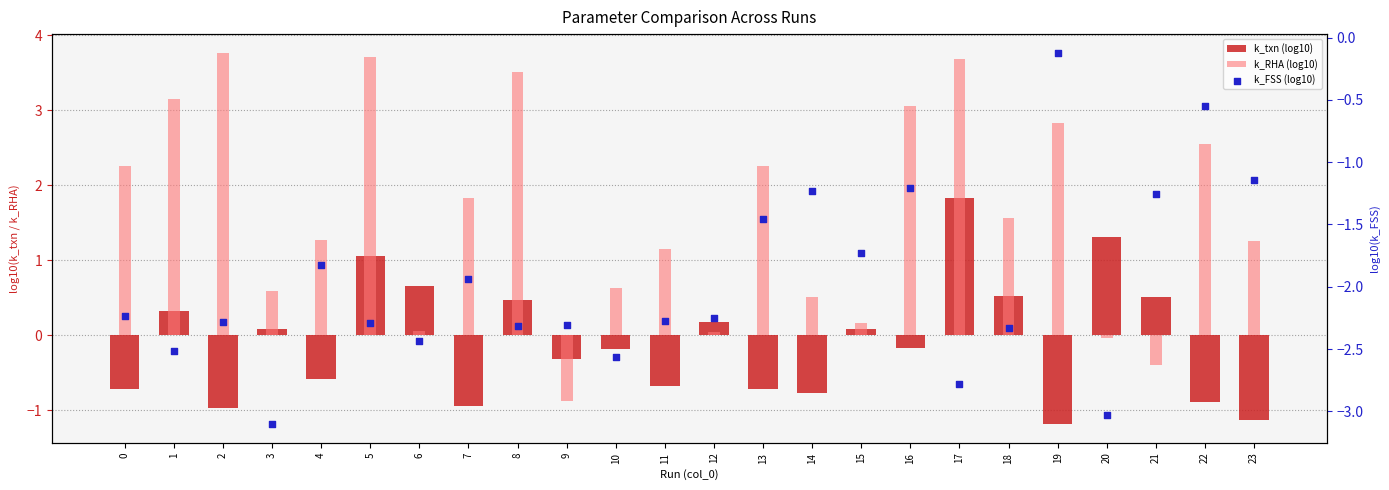

At how many categories does at least one series exceed -2?

24